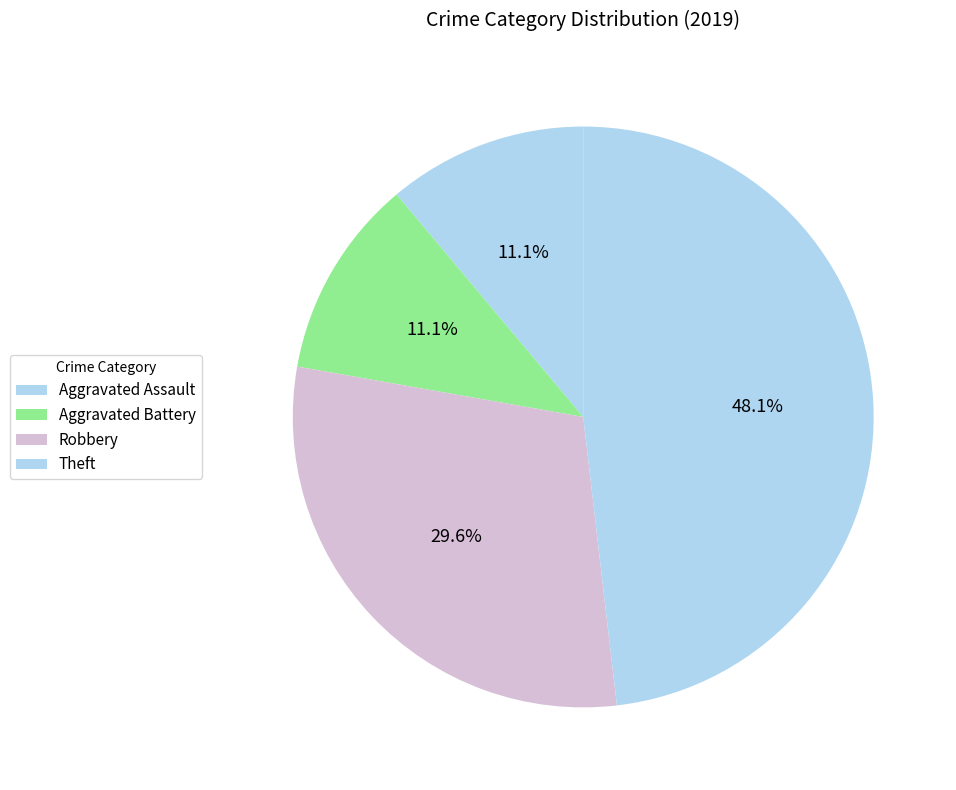

What is the largest slice in the pie chart?

Theft